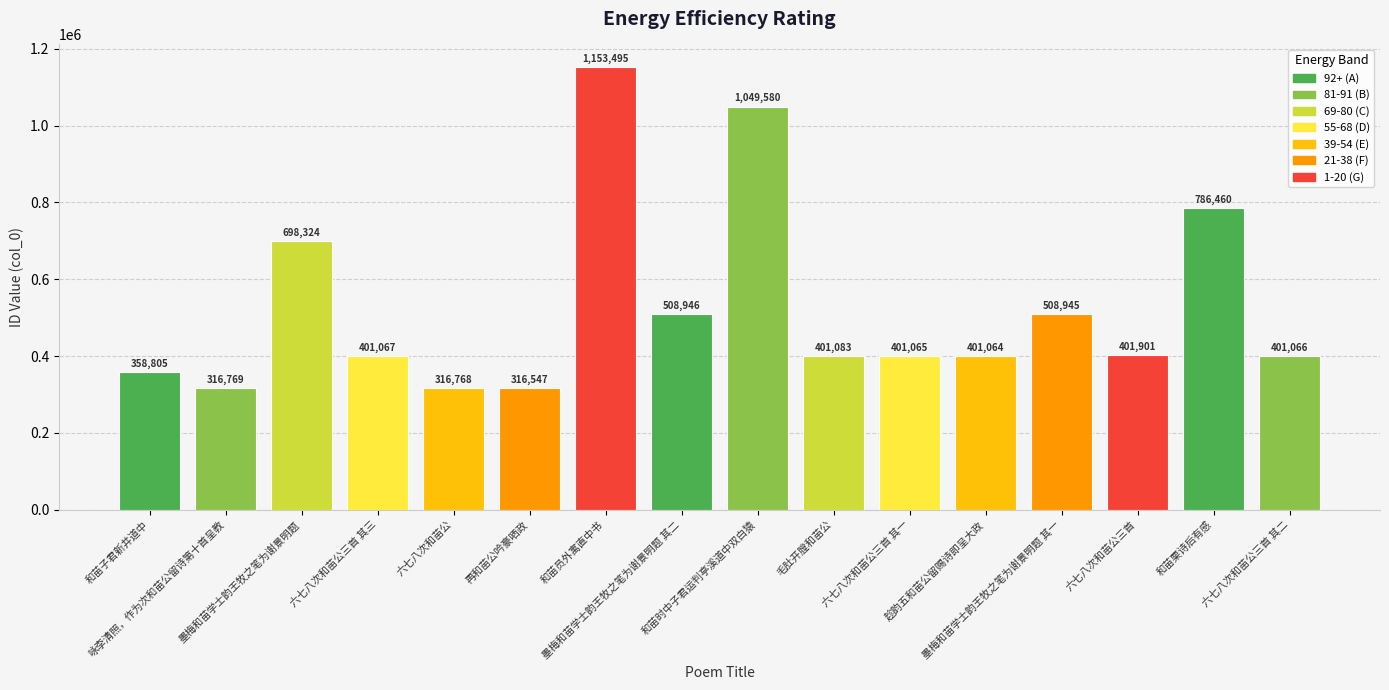

What is the label of the 2nd bar from the left?

咏李清照，作为次和苗公留诗第十首呈教